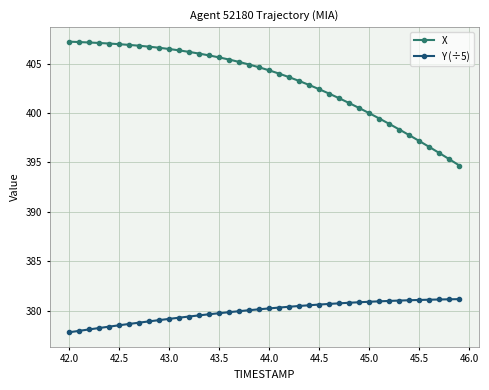

List the series in order of their overall mean, highest first.

X, Y (÷5)